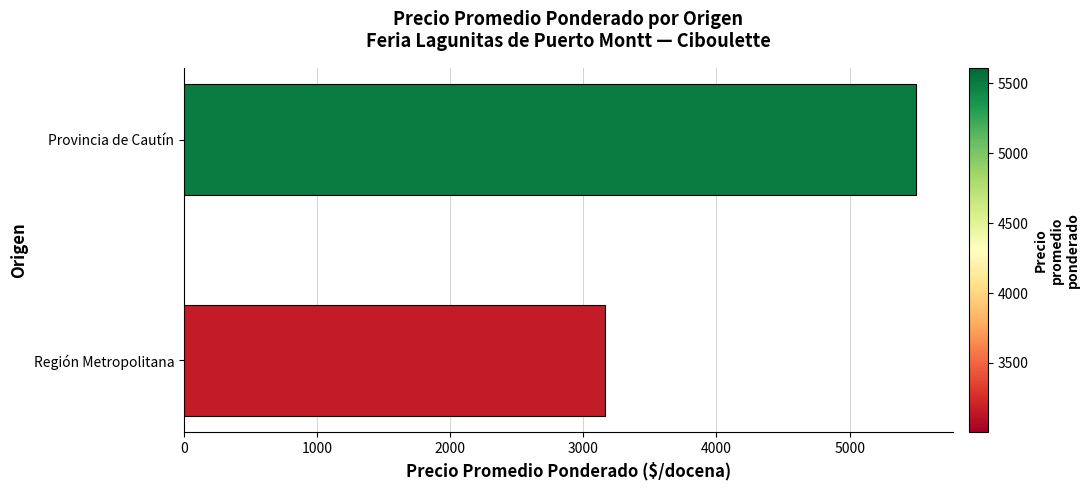

What is the ratio of the value at Provincia de Cautín to the value at Región Metropolitana?

1.7